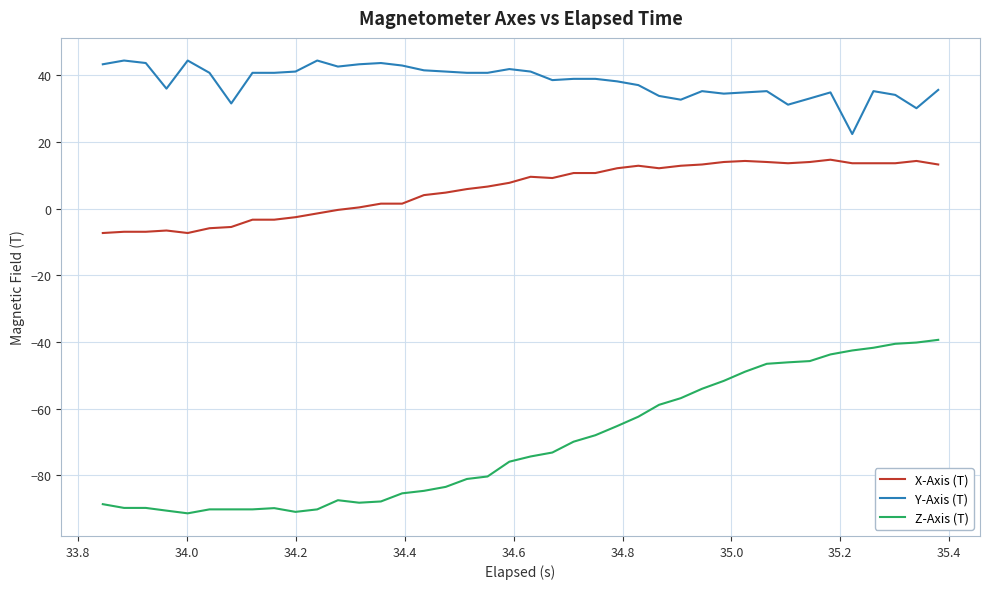

True or false: Z-Axis (T) and X-Axis (T) intersect in this chart.

False